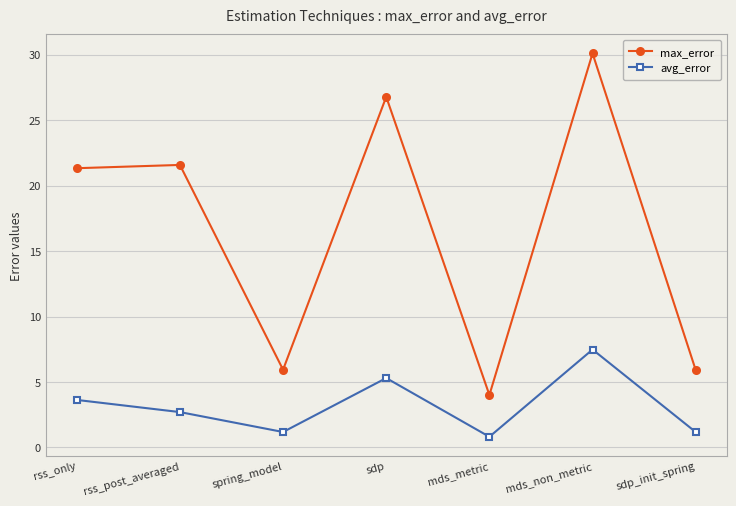

At which category does the chart reach its minimum across all series?

mds_metric